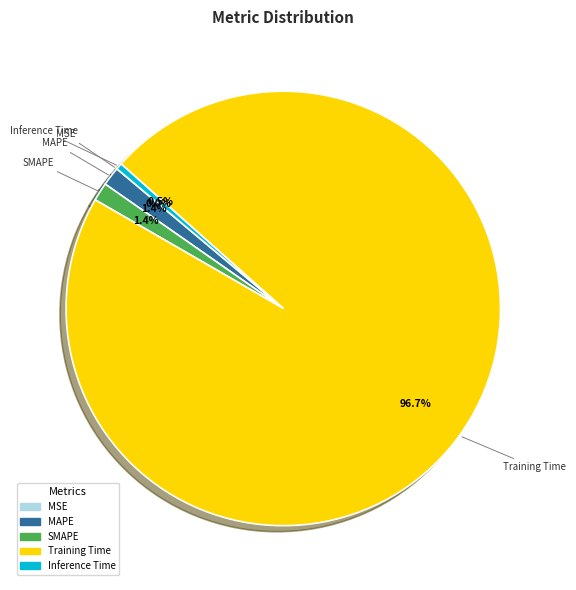

What percentage is NOT represented by MAPE?

98.6%